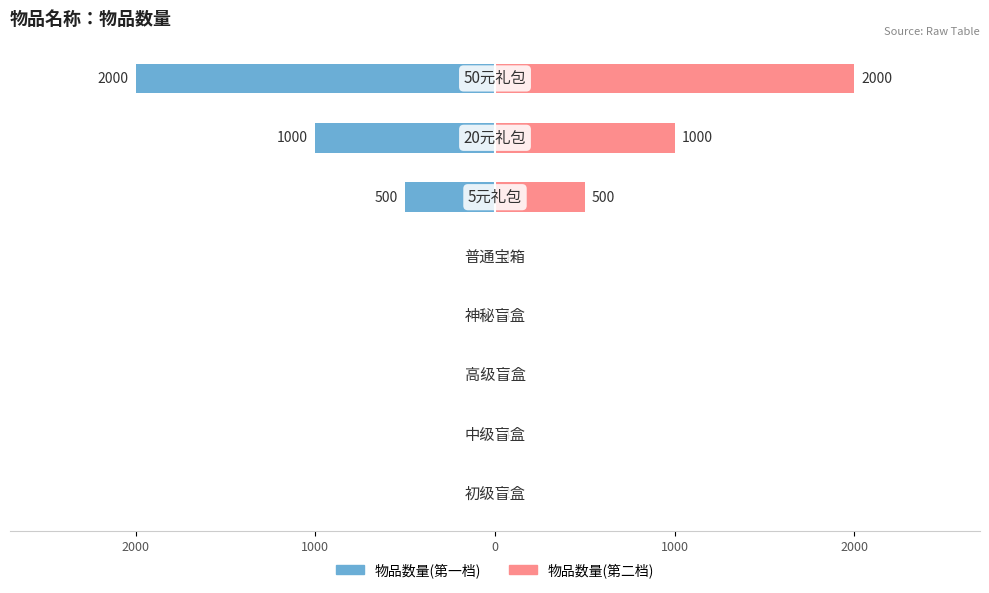

How many bars are there in each group?

2